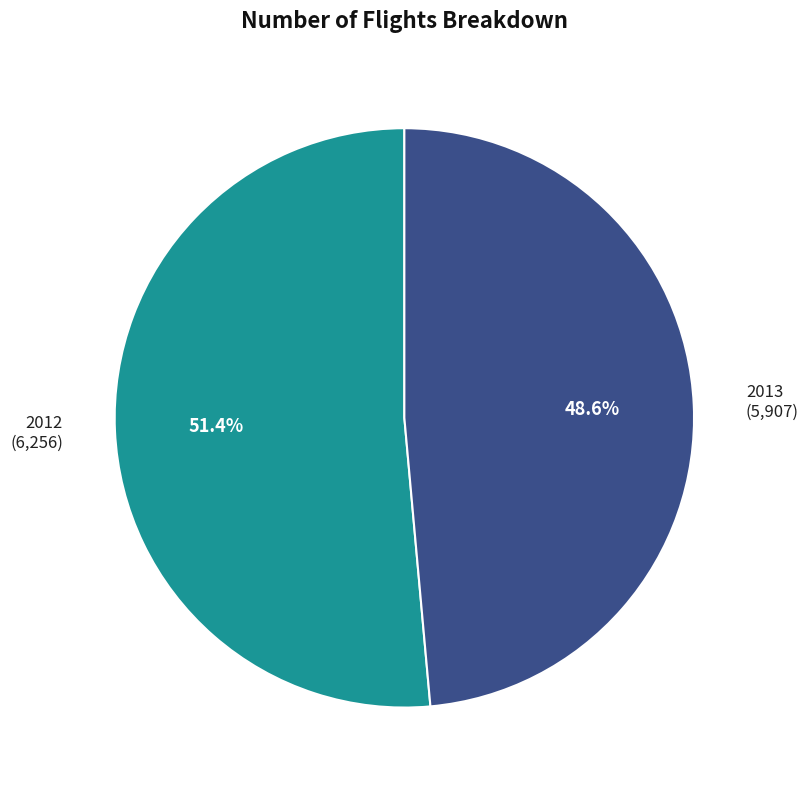

To the nearest percent, what is the difference between the 2012 and 2013 slice percentages?

3%